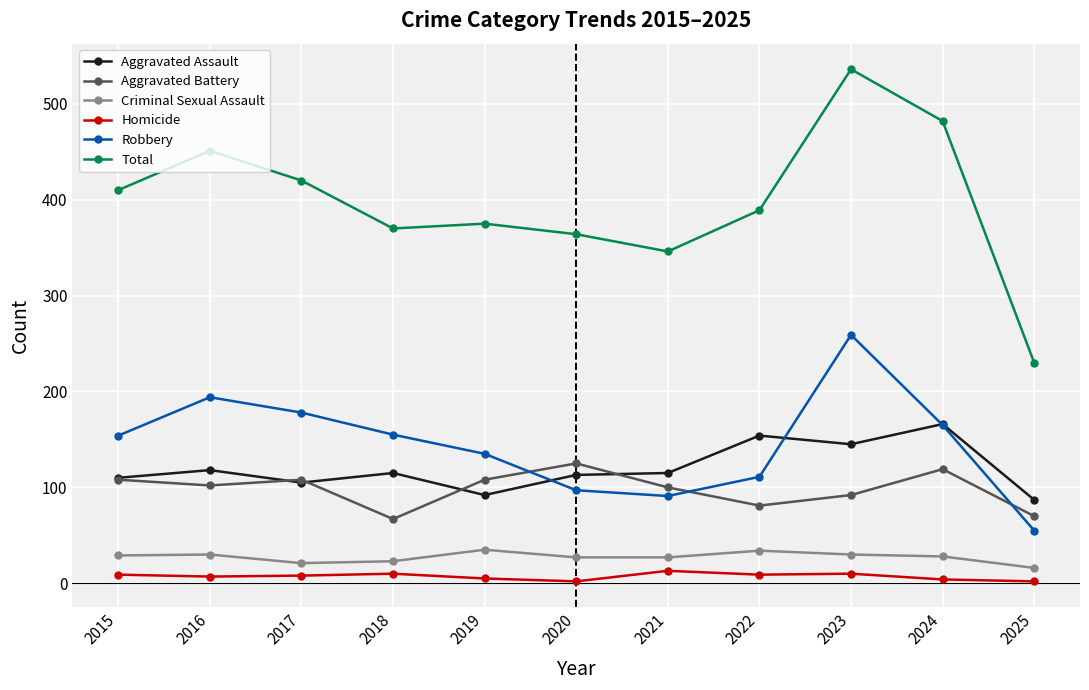

What is the value of the Total point at the 4th from the left?

370